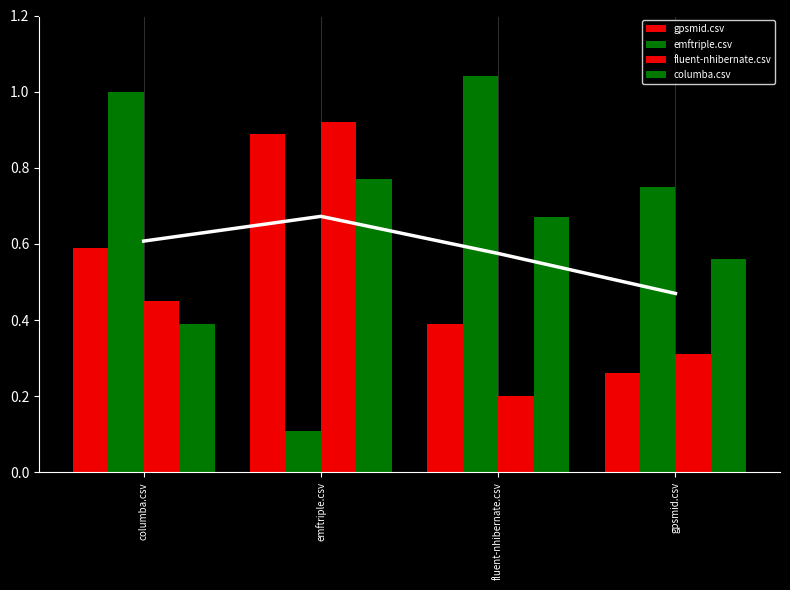

At which label does fluent-nhibernate.csv reach its peak?

emftriple.csv